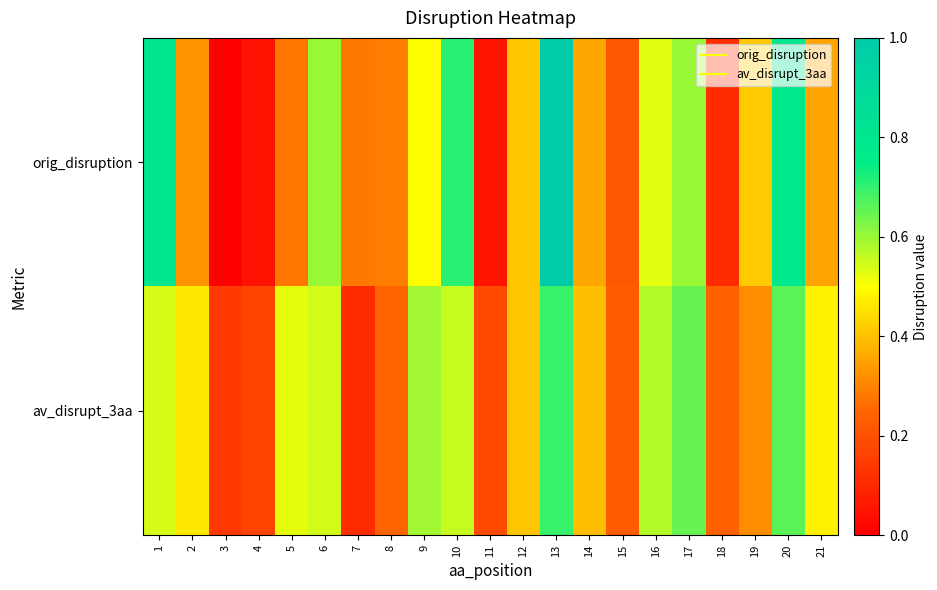

Reading left to right, list all the values displayed in this chart.

orig_disruption: 1=0.8	2=0.3	3=0.0	4=0.1	5=0.3	6=0.6	7=0.3	8=0.3	9=0.5	10=0.7	11=0.1	12=0.4	13=1.0	14=0.4	15=0.2	16=0.5	17=0.6	18=0.1	19=0.4	20=0.8	21=0.4
av_disrupt_3aa: 1=0.5	2=0.5	3=0.1	4=0.2	5=0.5	6=0.5	7=0.1	8=0.2	9=0.6	10=0.6	11=0.2	12=0.4	13=0.7	14=0.4	15=0.2	16=0.6	17=0.7	18=0.2	19=0.3	20=0.7	21=0.5